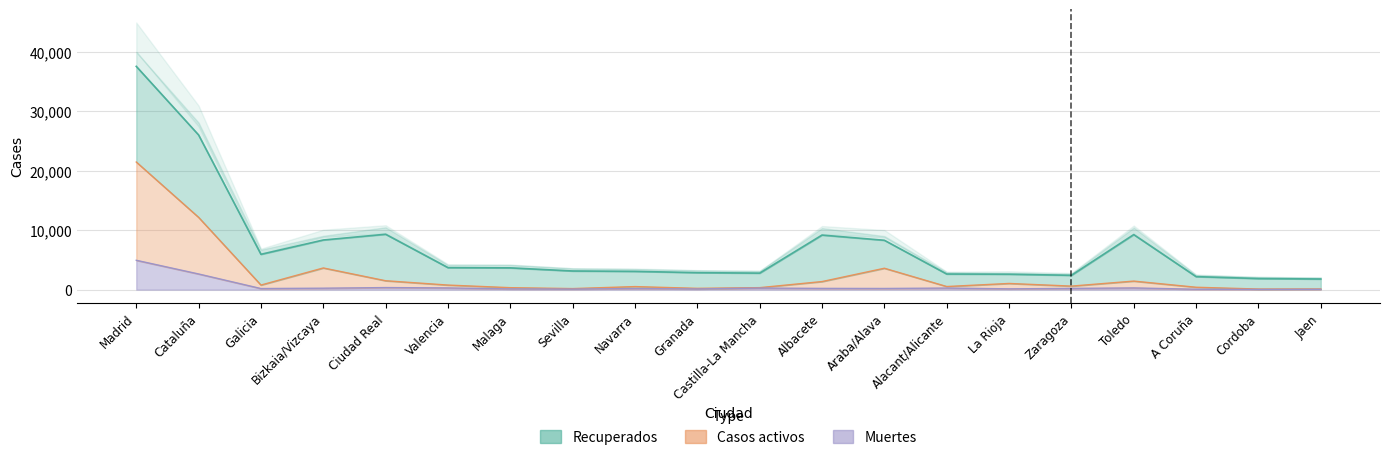

True or false: Casos activos has a value of 347 at Granada.

False